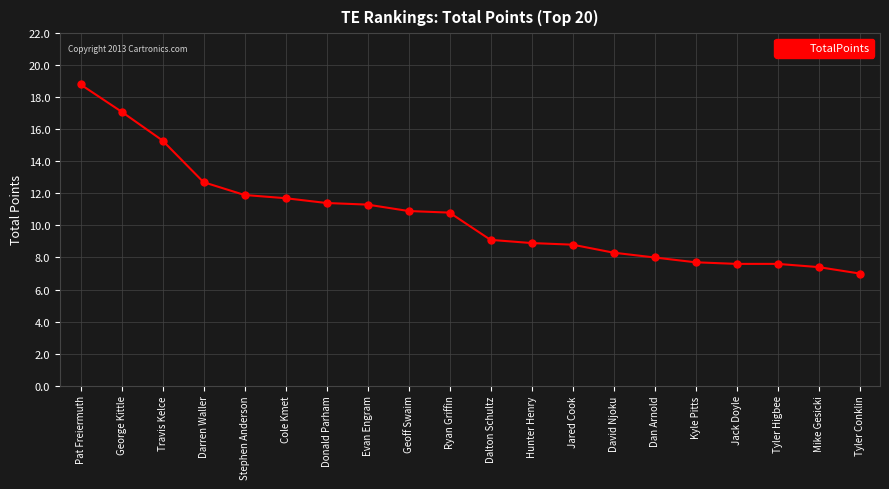

Is it true that the value at Ryan Griffin is 15.4?

False